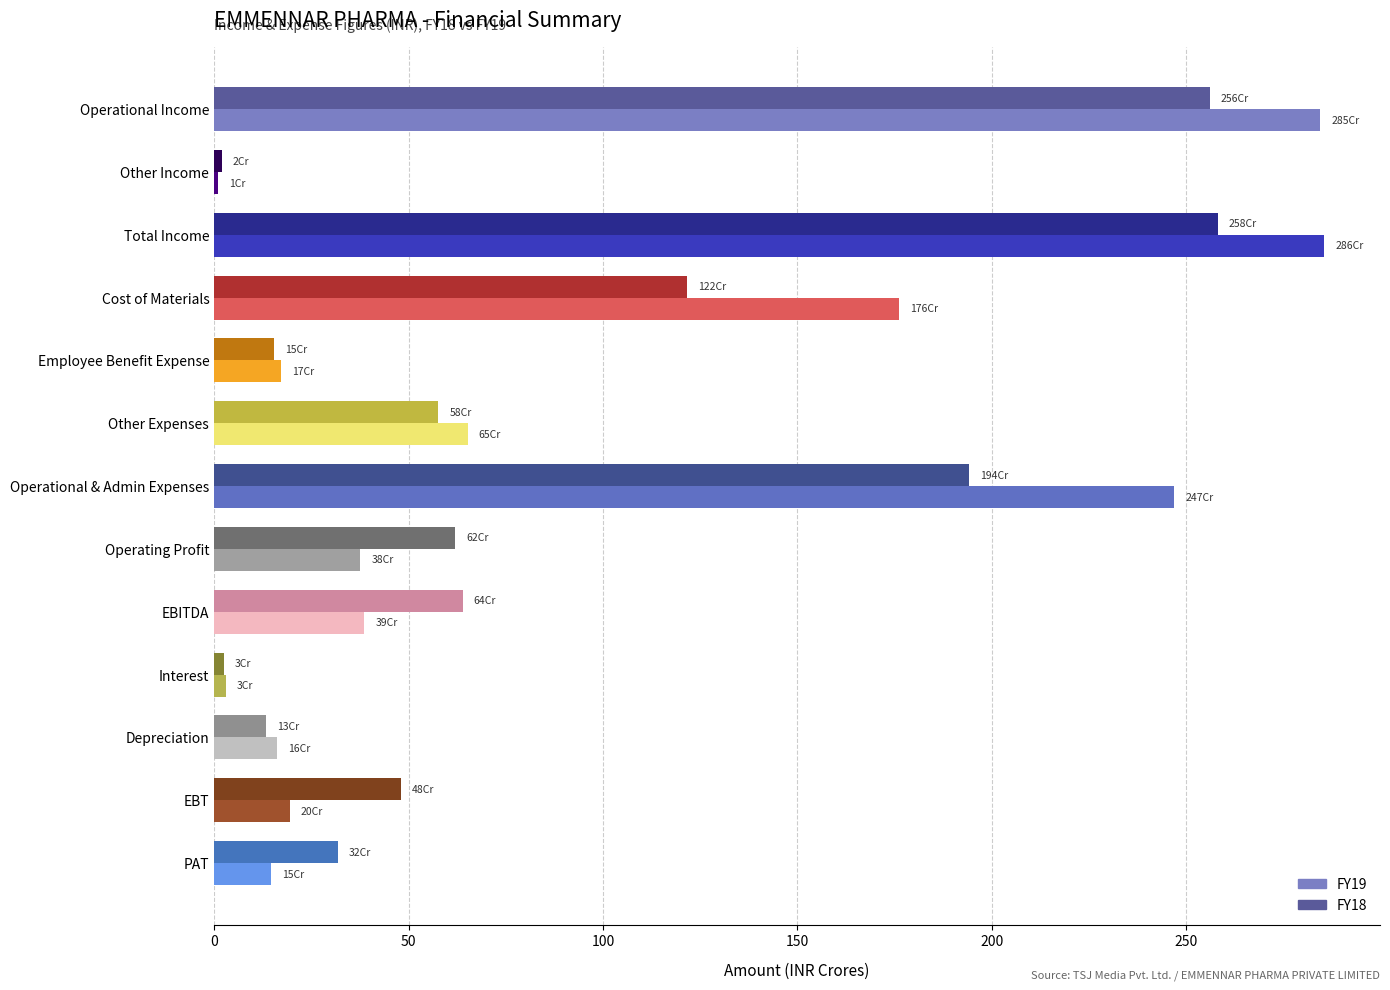

Is the value of FY18 at Interest greater than the value of FY19 at EBITDA?

No